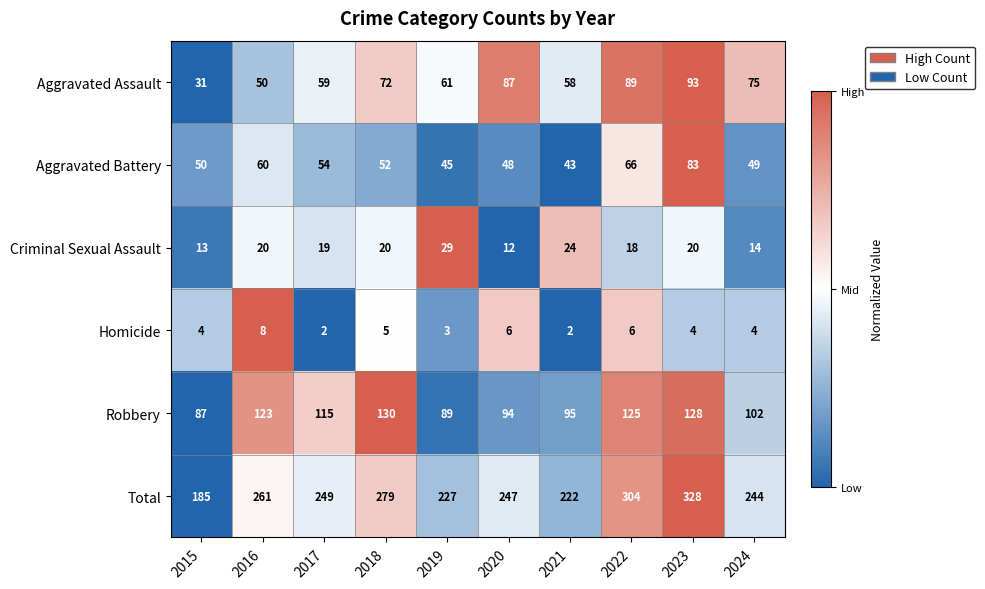

Count the number of data series in this chart.

6